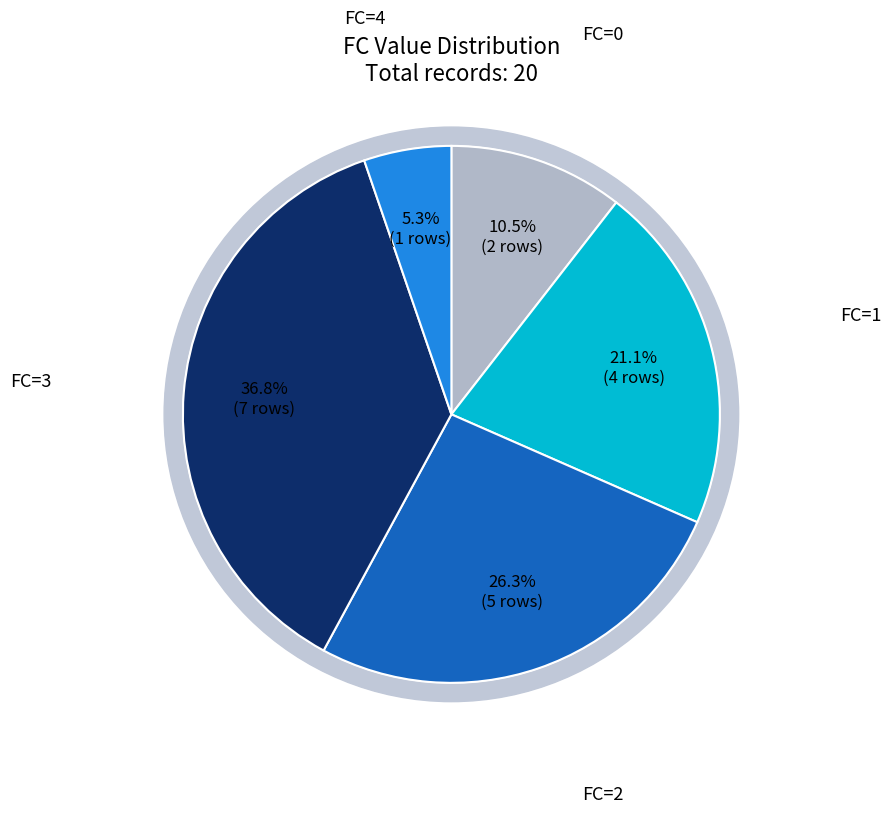

Is it true that FC=2 is 15% of the pie?

False